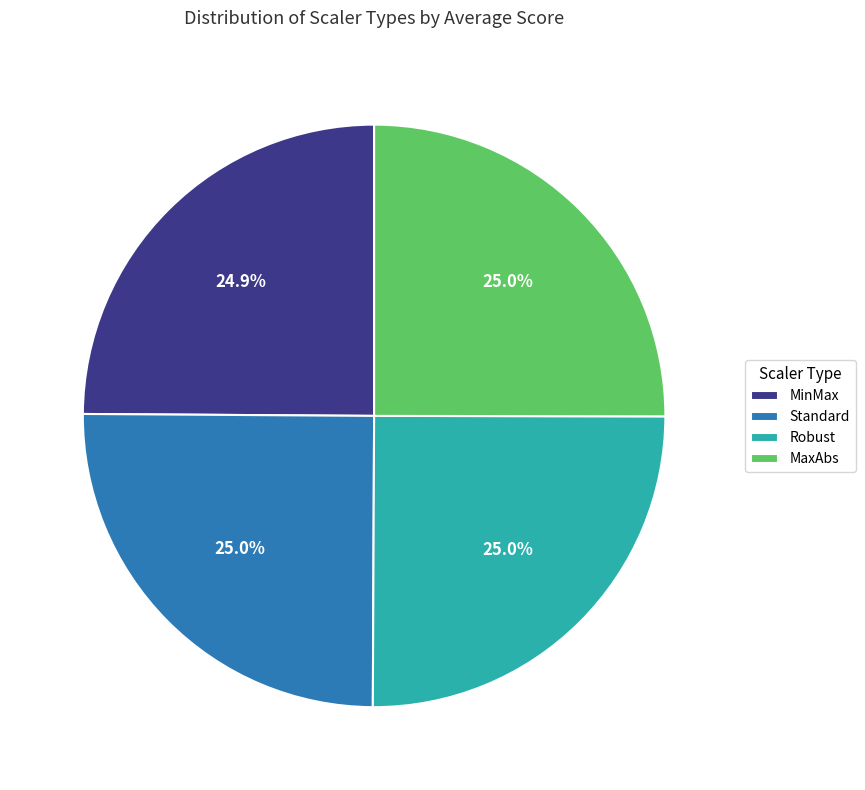

How many slices are in this pie chart?

4